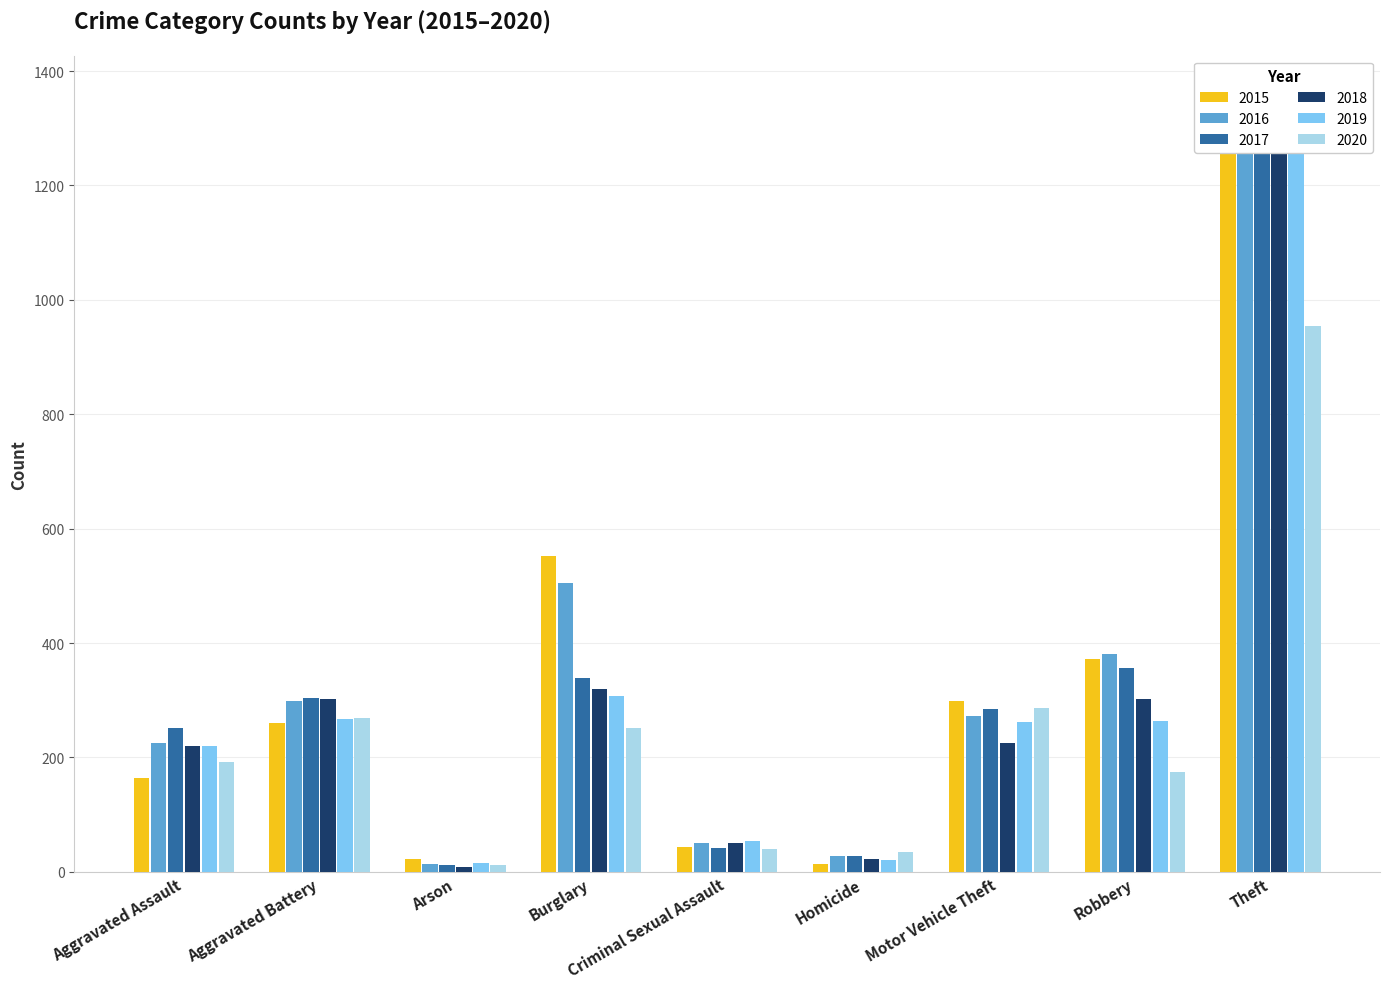

What is the difference between the 2018 values at Theft and Aggravated Battery?

1035